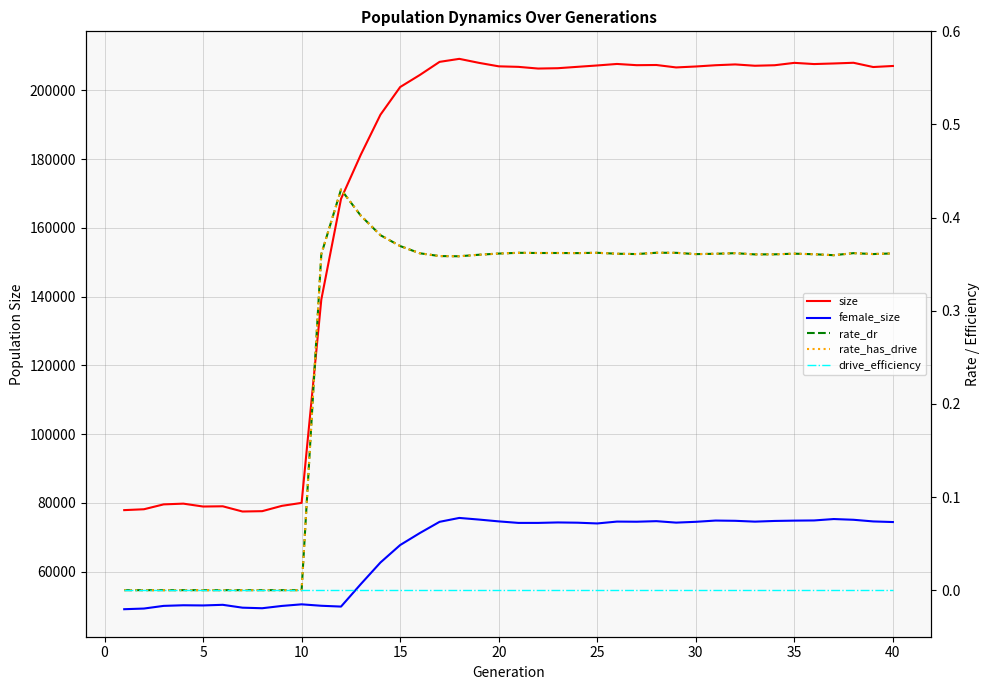

What is the sum of all rate_has_drive values?

11.0